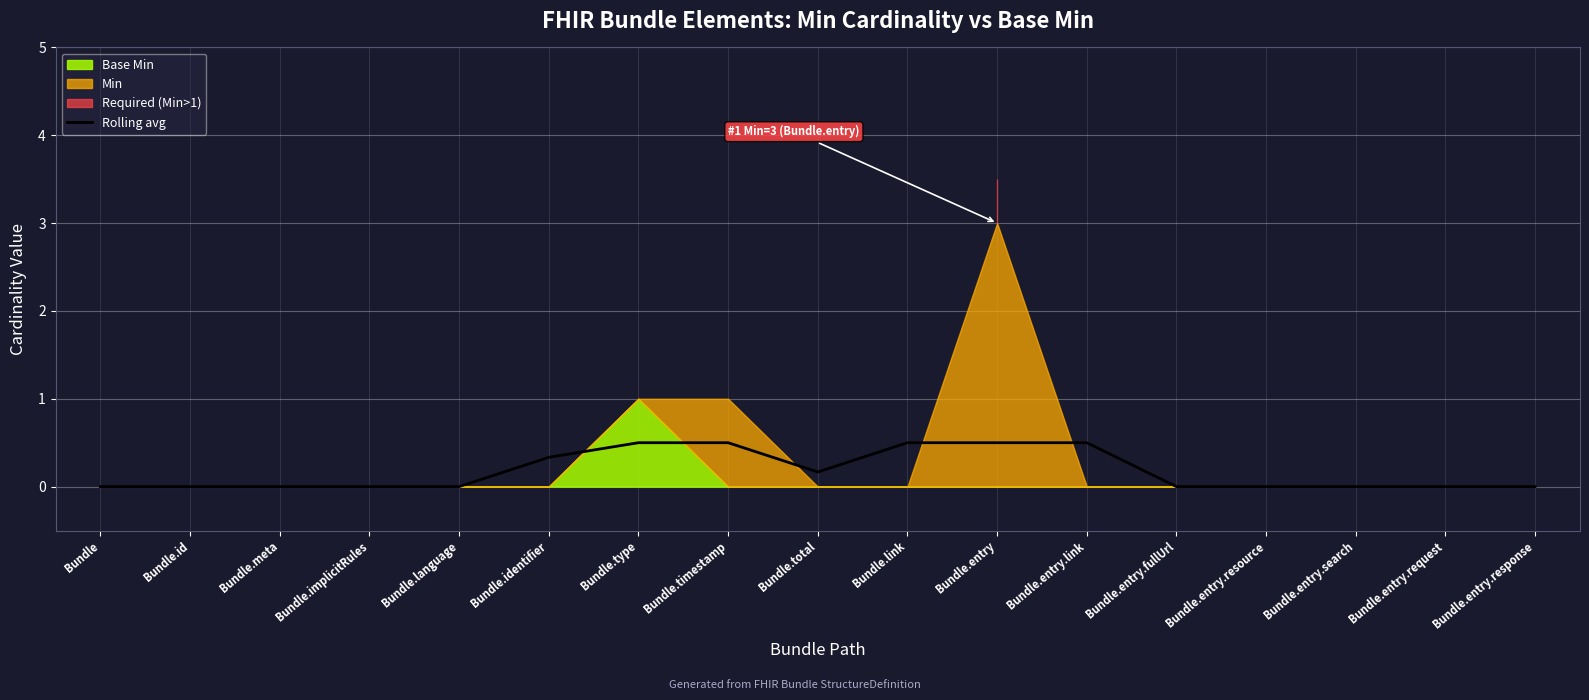

Reading left to right, transcribe all the data shown in this chart.

Bundle=0.0	Bundle.id=0.0	Bundle.meta=0.0	Bundle.implicitRules=0.0	Bundle.language=0.0	Bundle.identifier=0.3	Bundle.type=0.5	Bundle.timestamp=0.5	Bundle.total=0.2	Bundle.link=0.5	Bundle.entry=0.5	Bundle.entry.link=0.5	Bundle.entry.fullUrl=0.0	Bundle.entry.resource=0.0	Bundle.entry.search=0.0	Bundle.entry.request=0.0	Bundle.entry.response=0.0